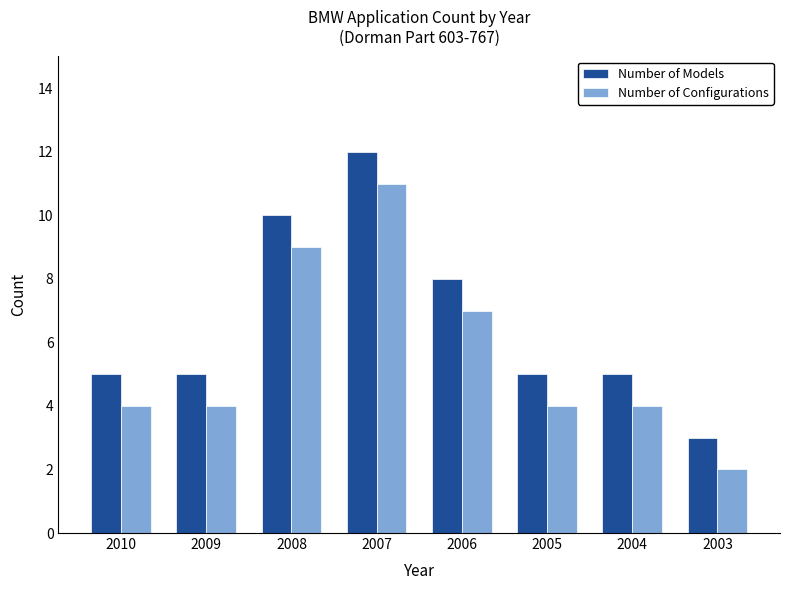

What is the value of the Number of Models bar at the 5th from the left?

8